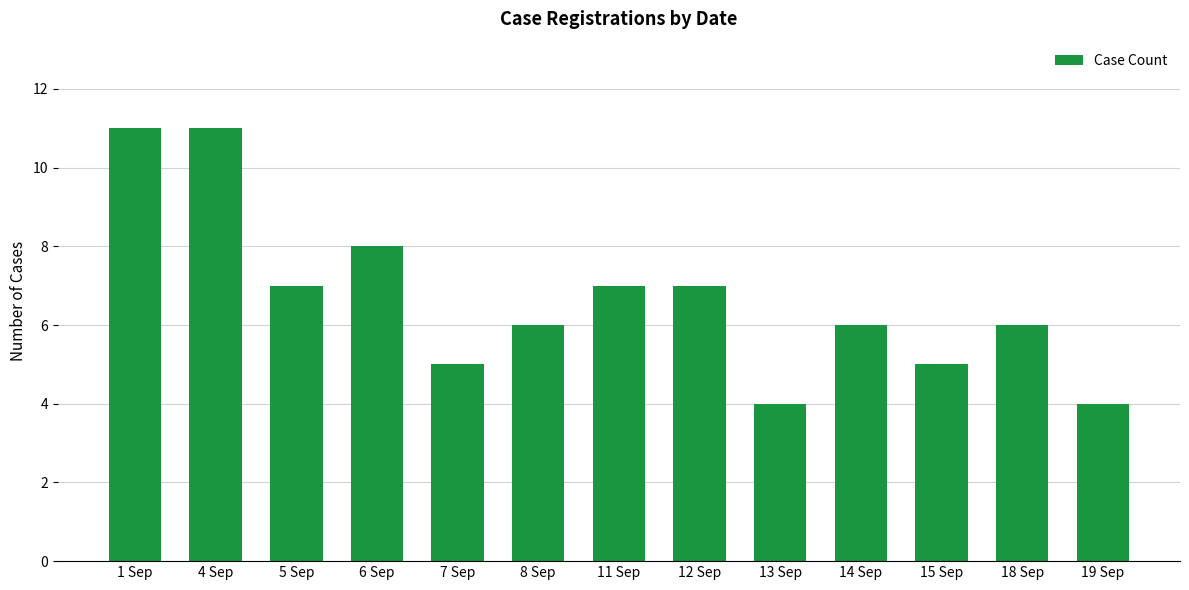

What is the value of the 12th bar from the left?

6